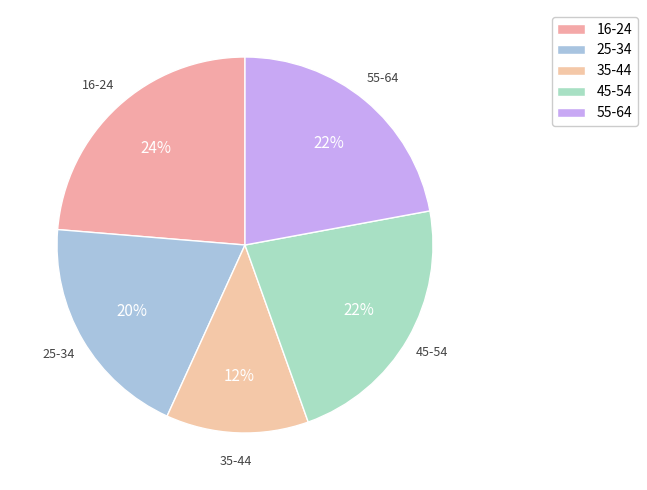

The 25-34 slice represents 20% of the pie. True or false?

True